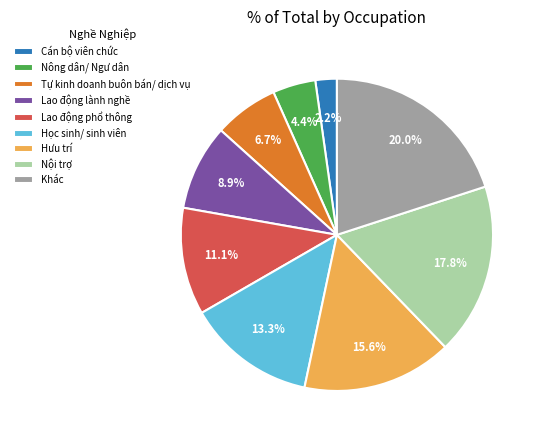

How many slices are in this pie chart?

9